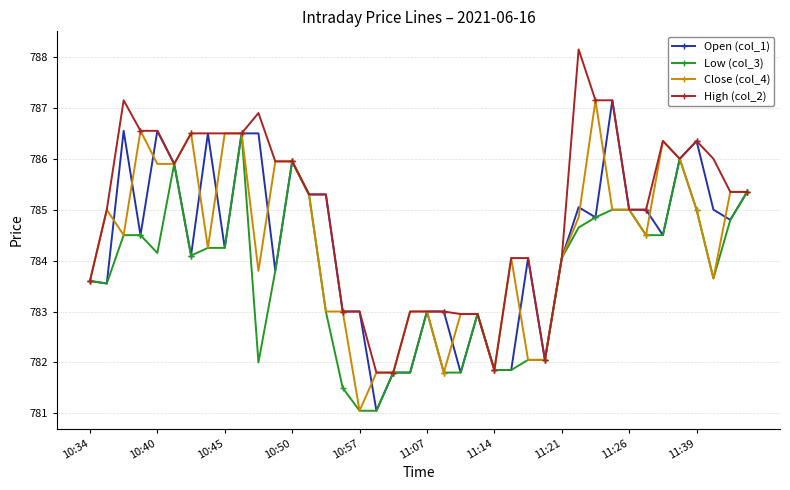

What is the value of the High (col_2) point at the 19th from the left?

781.8